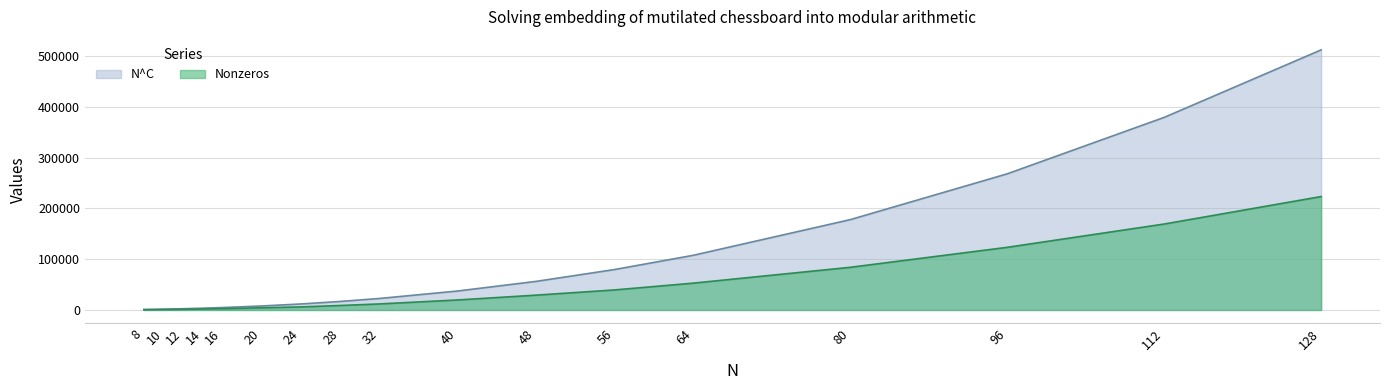

Rank the series by their average value, from highest to lowest.

N^C, Nonzeros